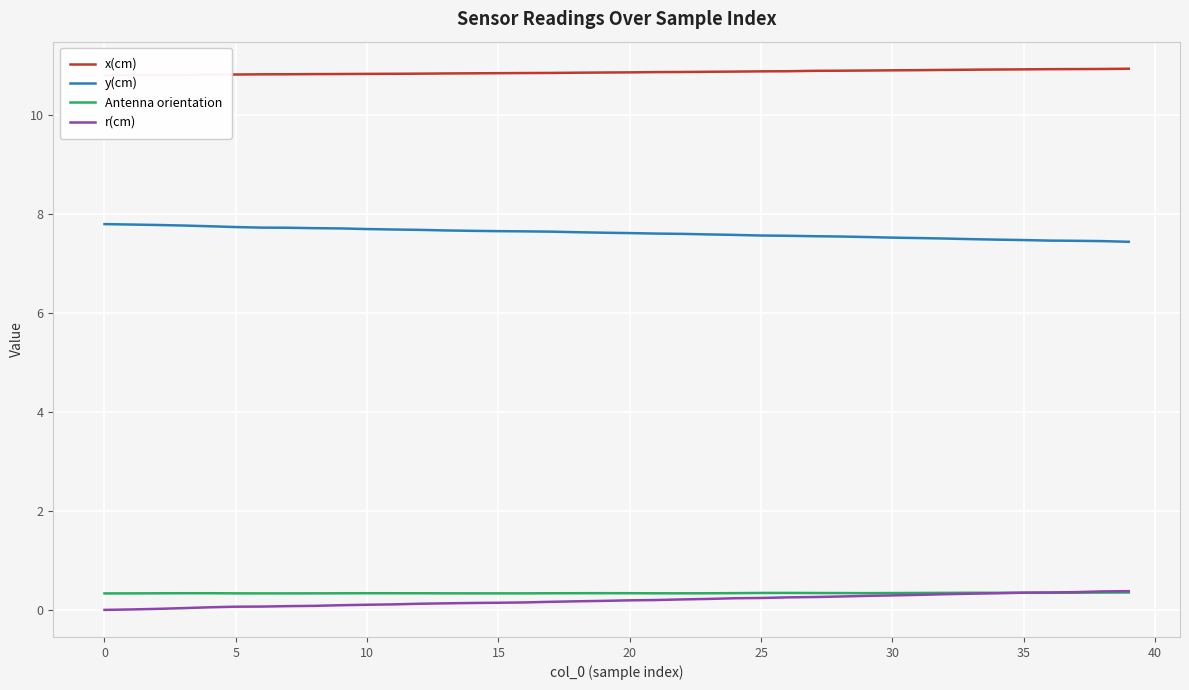

Is the value of x(cm) at 12 greater than the value of Antenna orientation at 32?

Yes